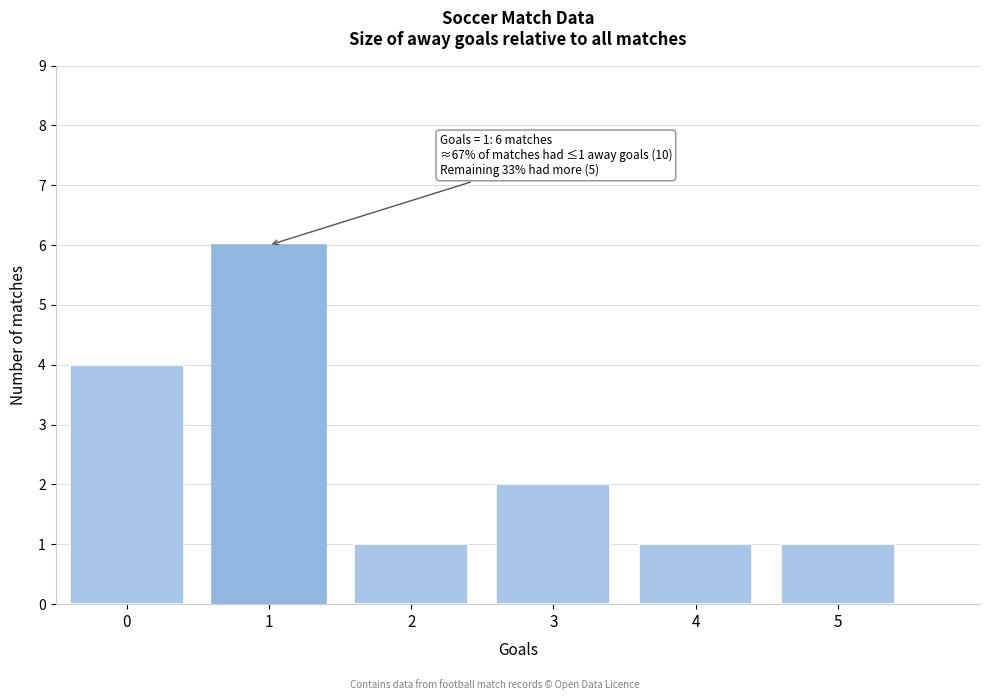

Reading left to right, transcribe all the data shown in this chart.

4	6	1	2	1	1